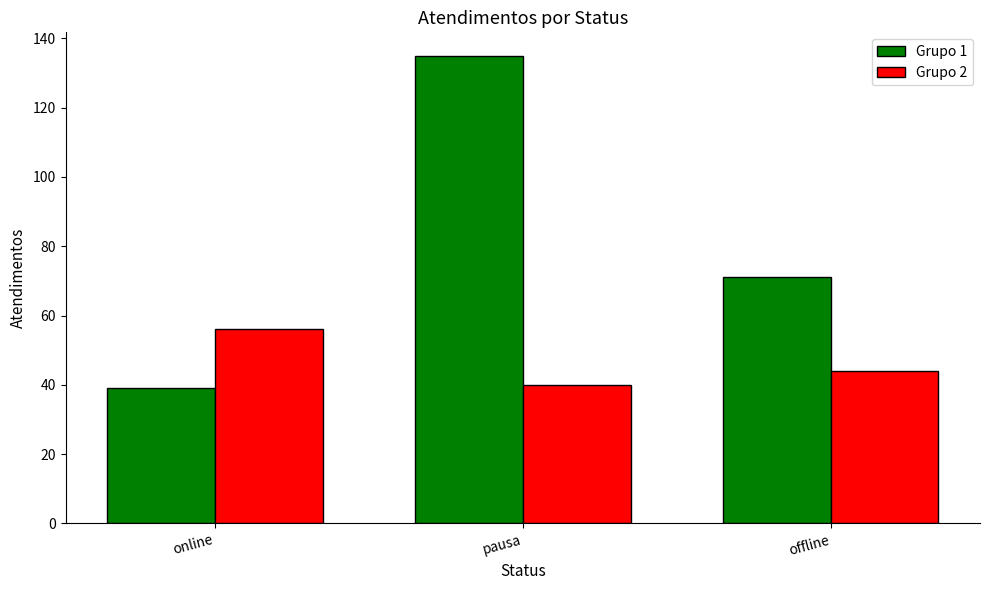

Is it true that Grupo 1 equals 135 at pausa?

True